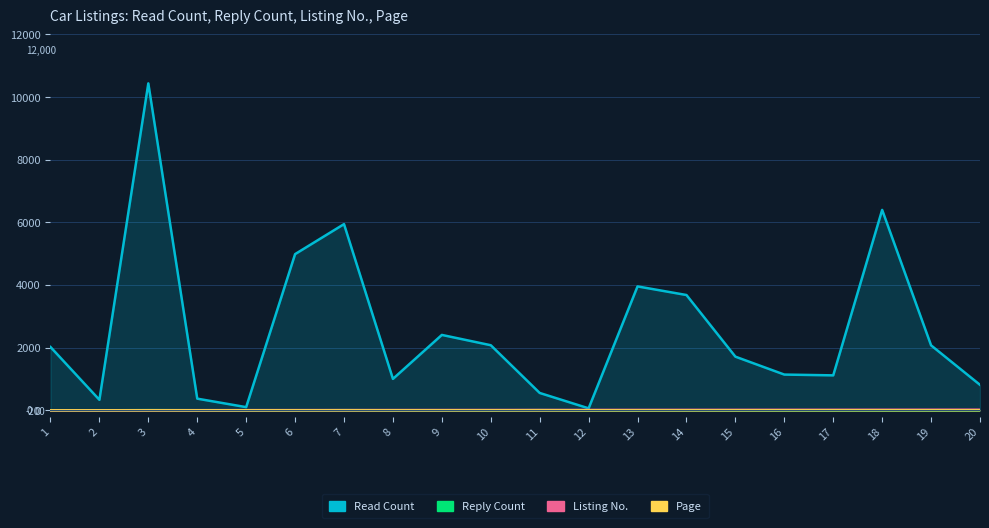

What value does the page series have at 4?

1